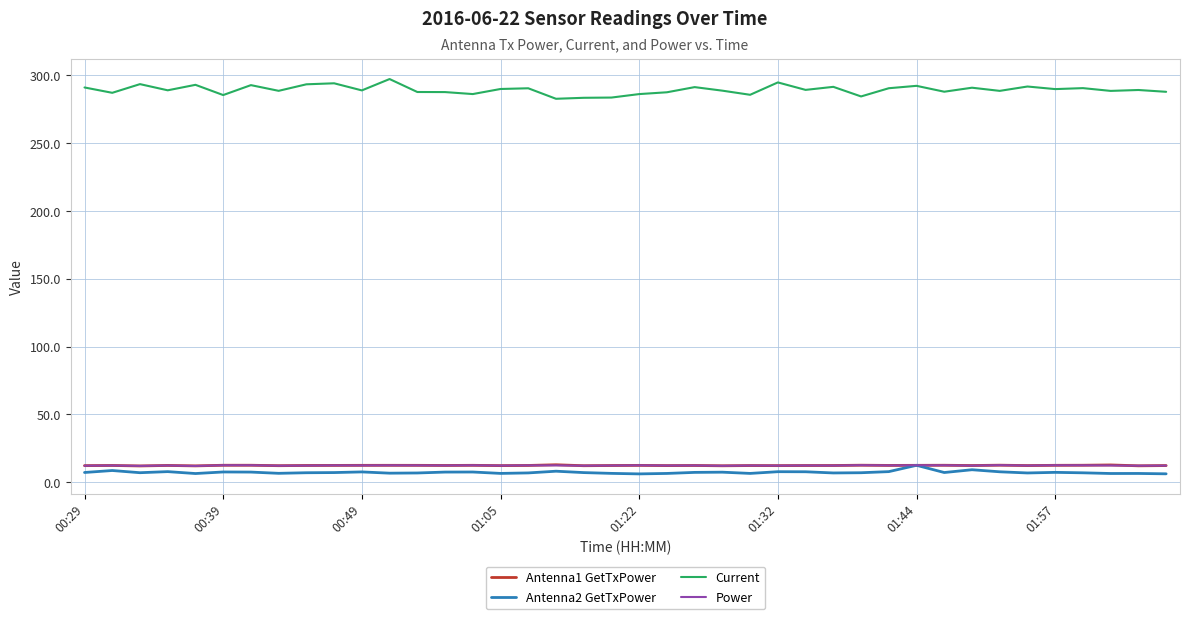

What is the maximum value for Current?

297.2